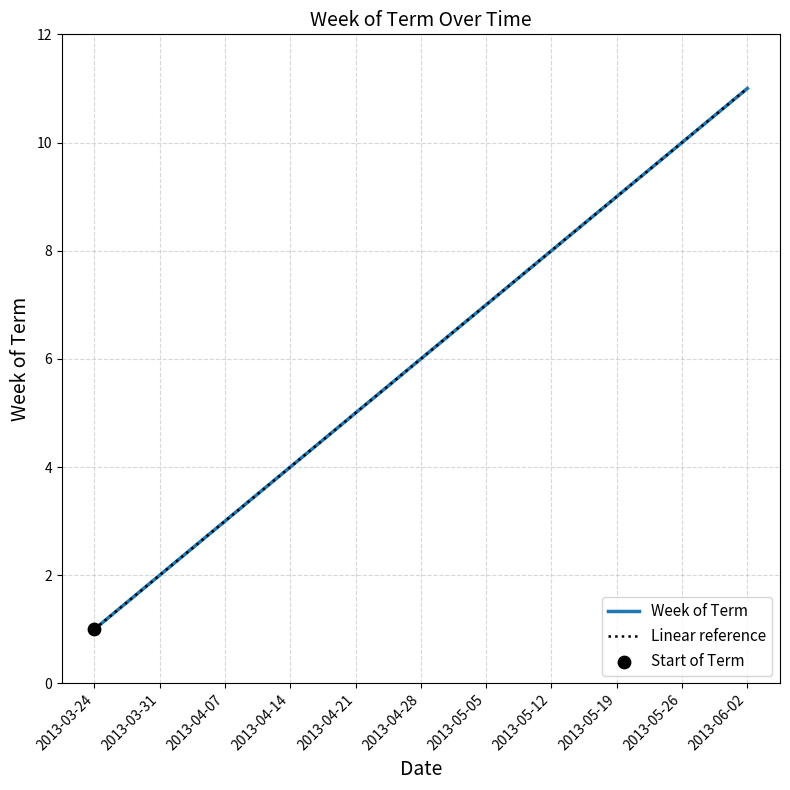

What is the change in value from 2013-05-19 to 2013-06-02?

+2